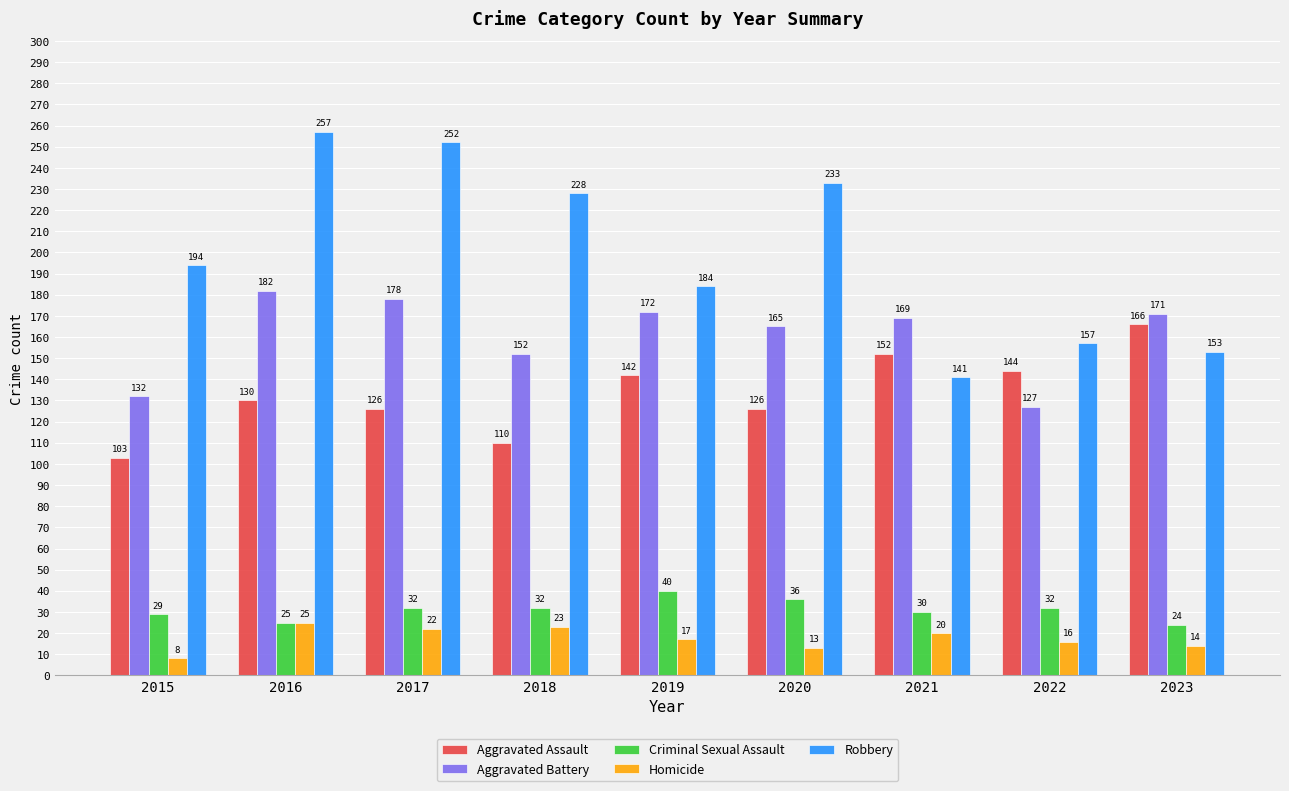

Rank the series by their maximum value, from highest to lowest.

Robbery, Aggravated Battery, Aggravated Assault, Criminal Sexual Assault, Homicide